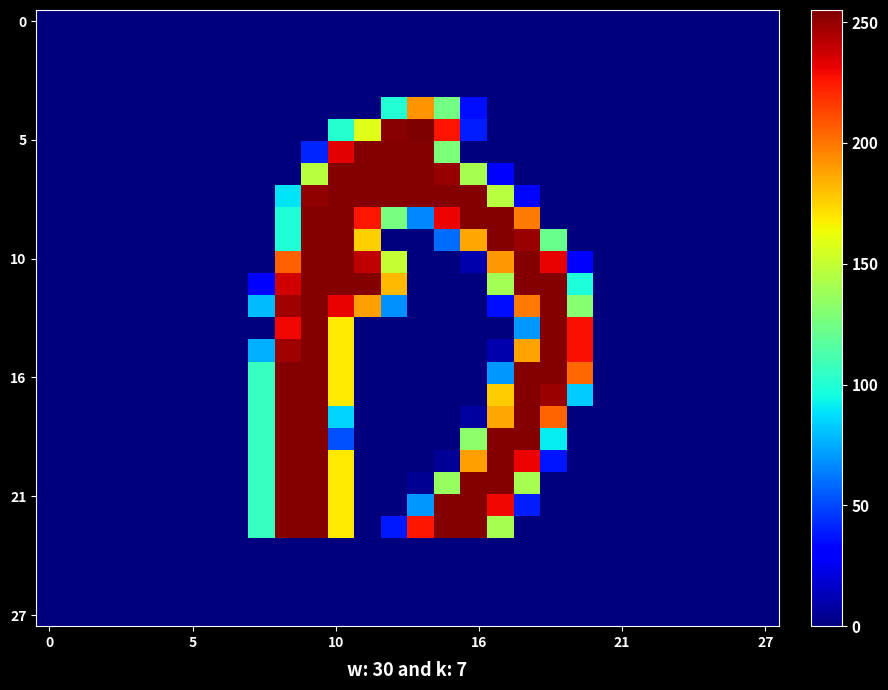

What is the greatest value displayed?

255